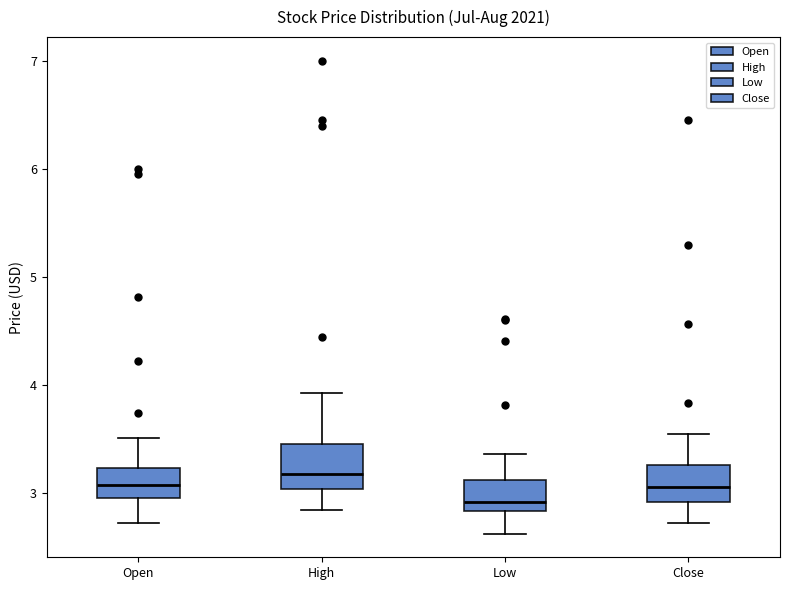

Reading left to right, read every box against the y-axis: the position of its median line, the range the box covers, and the ends of its whiskers. The values are not printed on the chart, so give them approximately, as read against the axis.

Open: median 3.1, box 3.0 to 3.2, whiskers 2.7 to 3.5
High: median 3.2, box 3.0 to 3.5, whiskers 2.8 to 3.9
Low: median 2.9, box 2.8 to 3.1, whiskers 2.6 to 3.4
Close: median 3.1, box 2.9 to 3.3, whiskers 2.7 to 3.5